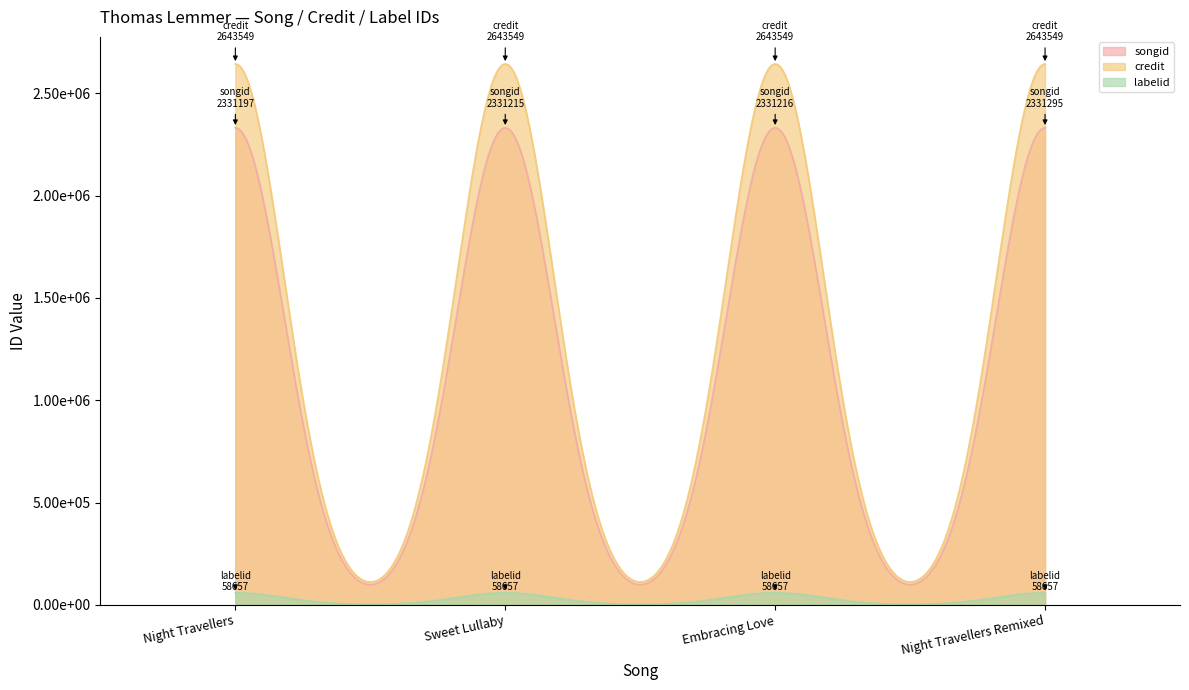

At how many categories does at least one series exceed 1962496?

4